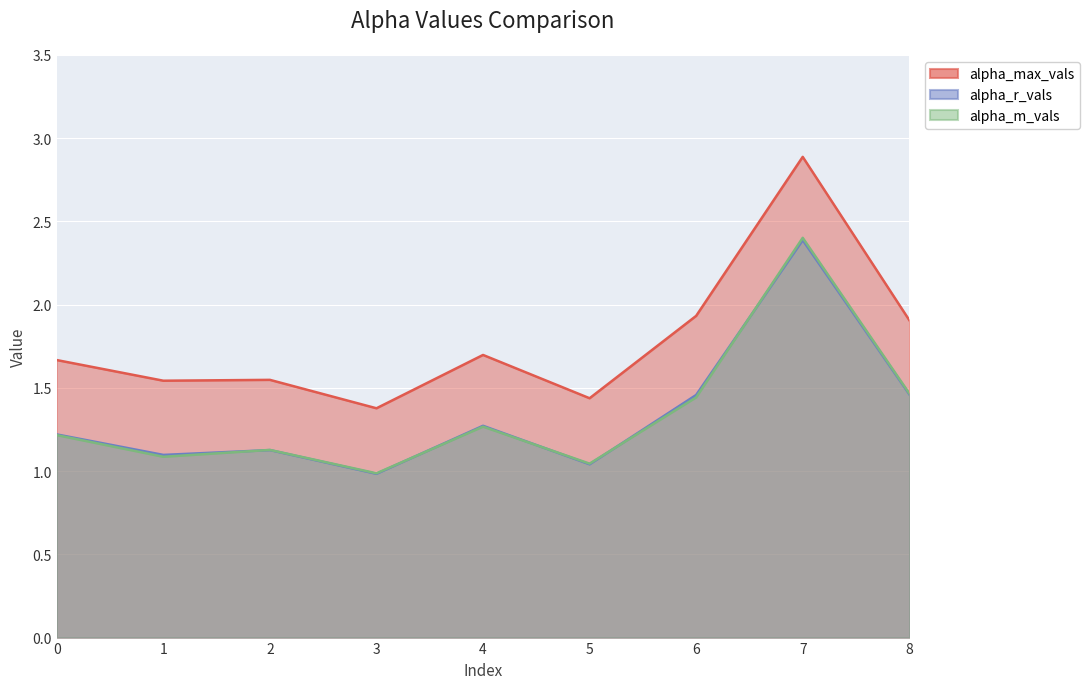

Reading right to left, extract all data points from this chart.

alpha_max_vals: 8=1.9	7=2.9	6=1.9	5=1.4	4=1.7	3=1.4	2=1.5	1=1.5	0=1.7
alpha_r_vals: 8=1.5	7=2.4	6=1.5	5=1.0	4=1.3	3=1.0	2=1.1	1=1.1	0=1.2
alpha_m_vals: 8=1.5	7=2.4	6=1.4	5=1.0	4=1.3	3=1.0	2=1.1	1=1.1	0=1.2